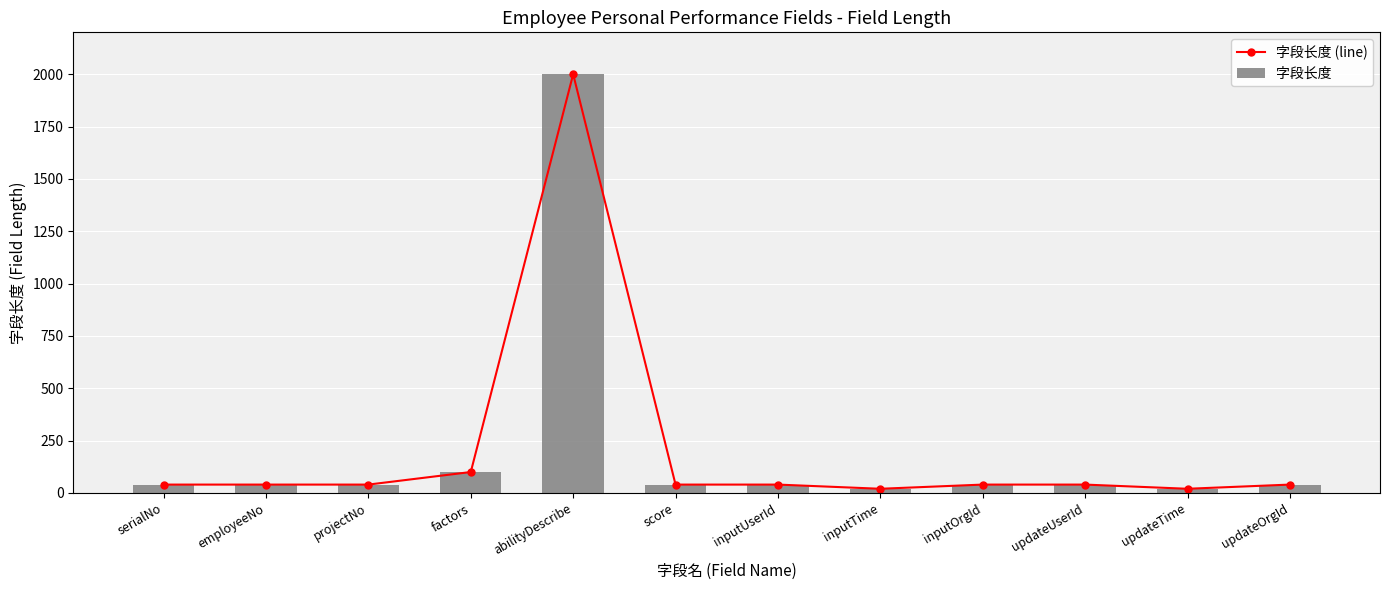

List the series in order of their peak value, lowest first.

字段长度 (line), 字段长度